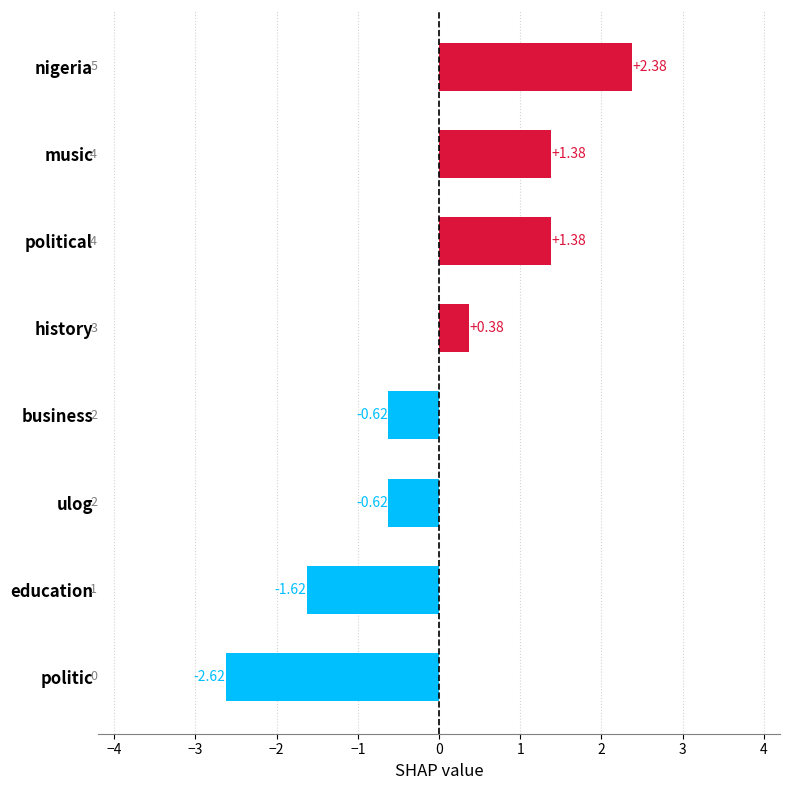

At which category does the chart reach its minimum across all series?

politic